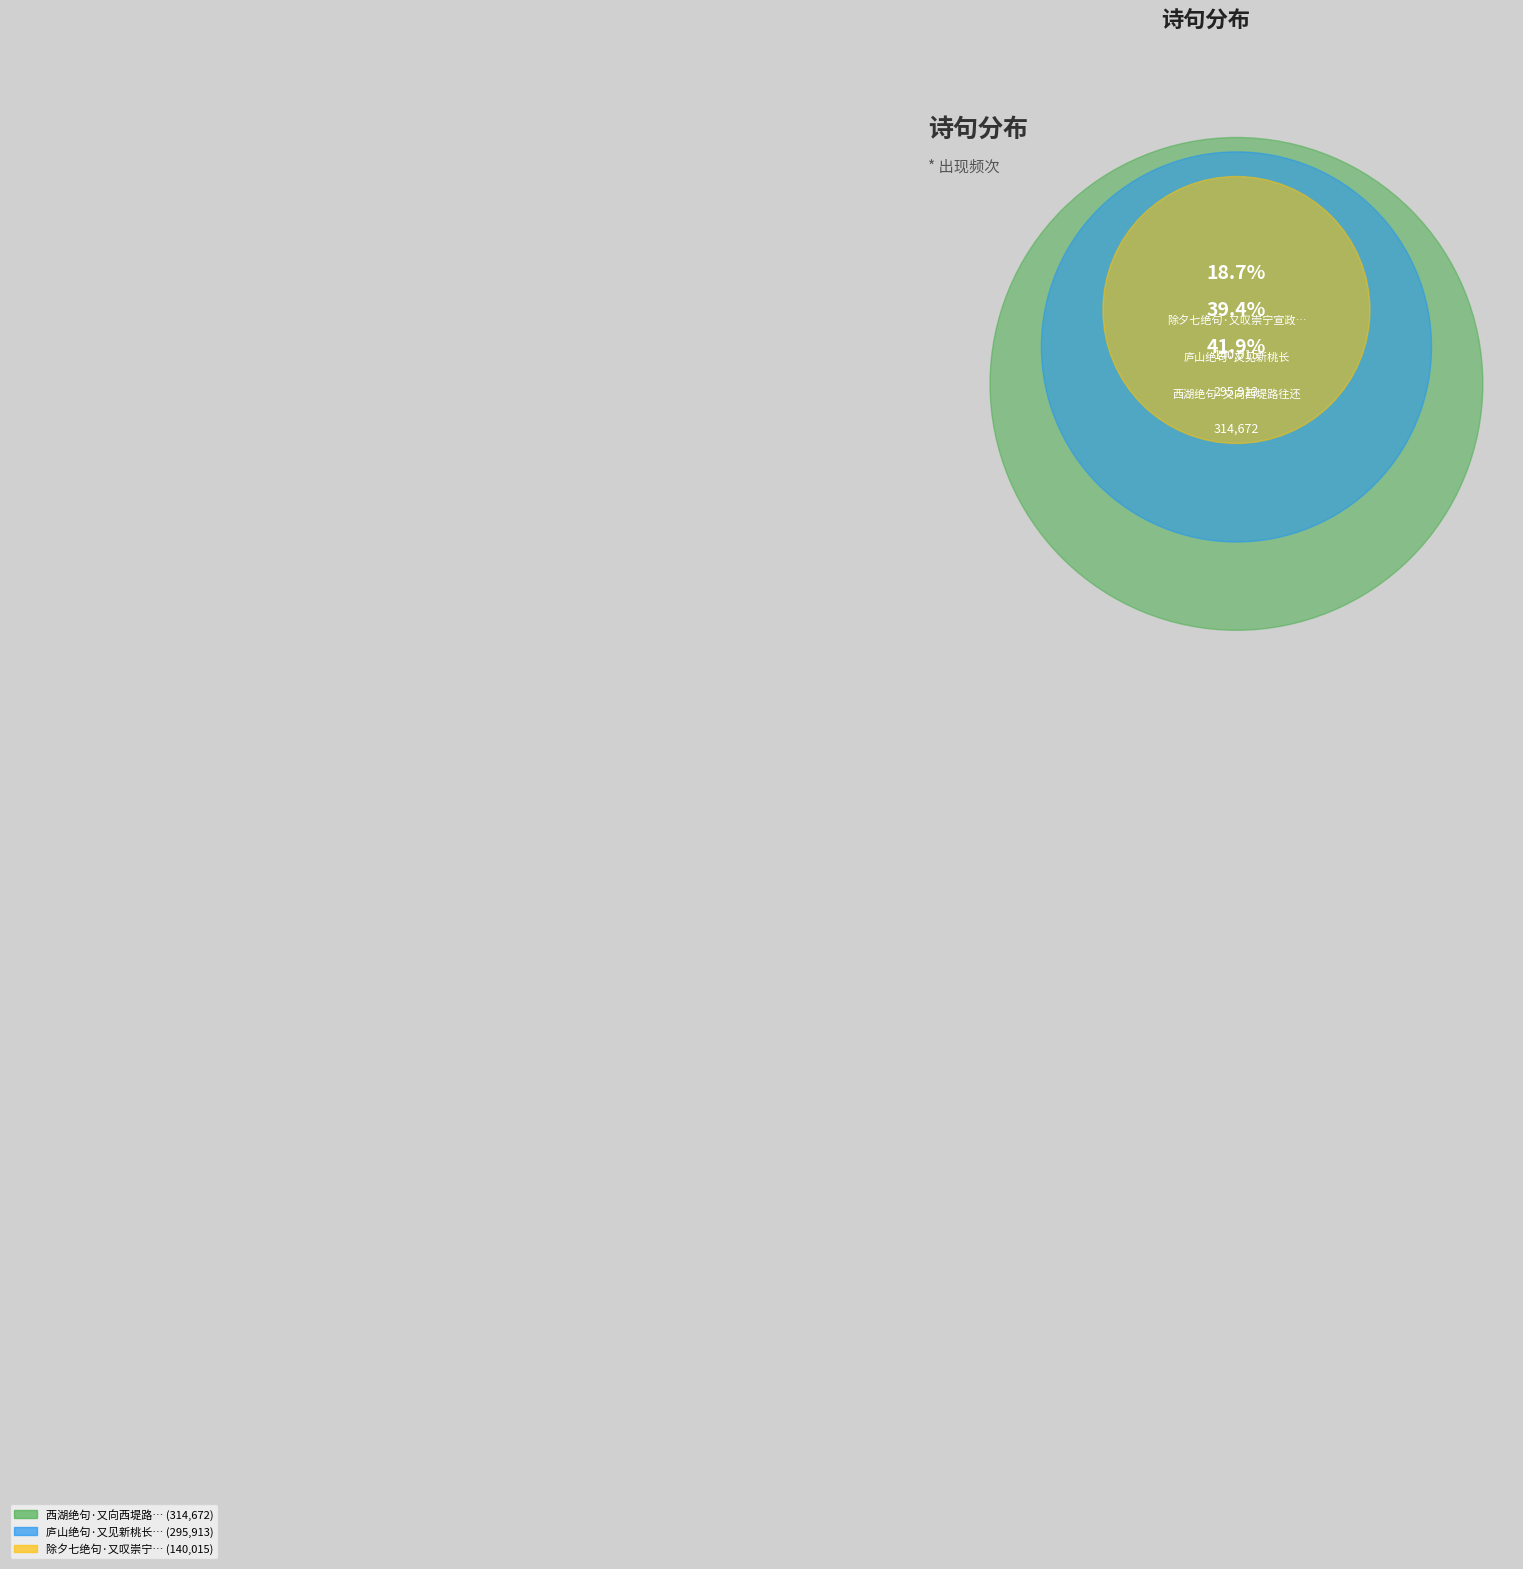

Which slice is the smallest?

除夕七绝句·又叹崇宁宣政年